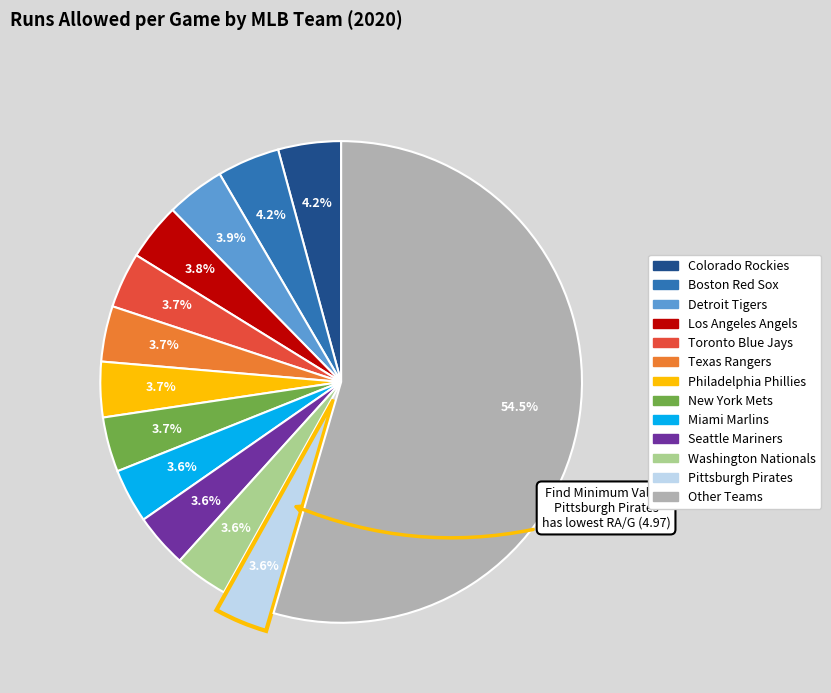

Count the number of slices in the pie.

13